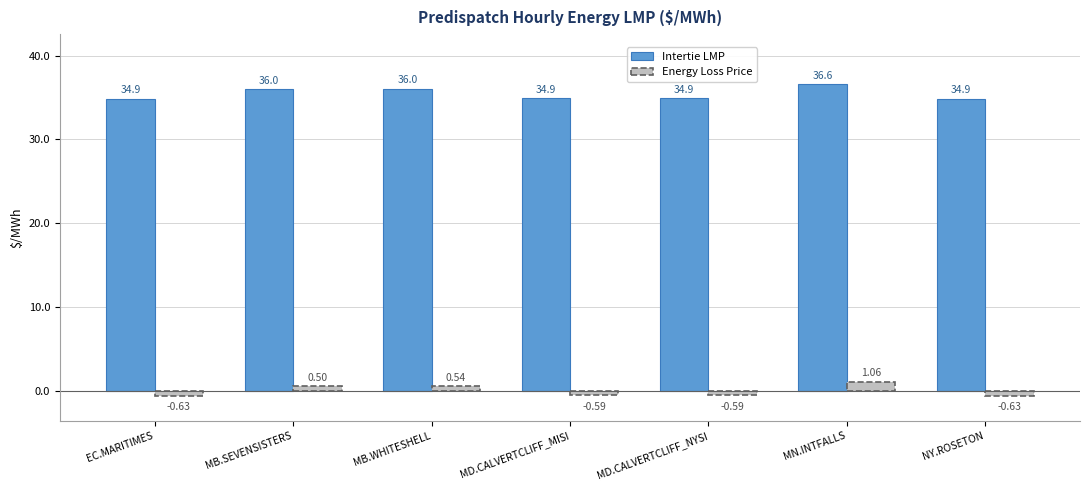

How many values in the Energy Loss Price series are below 0?

4